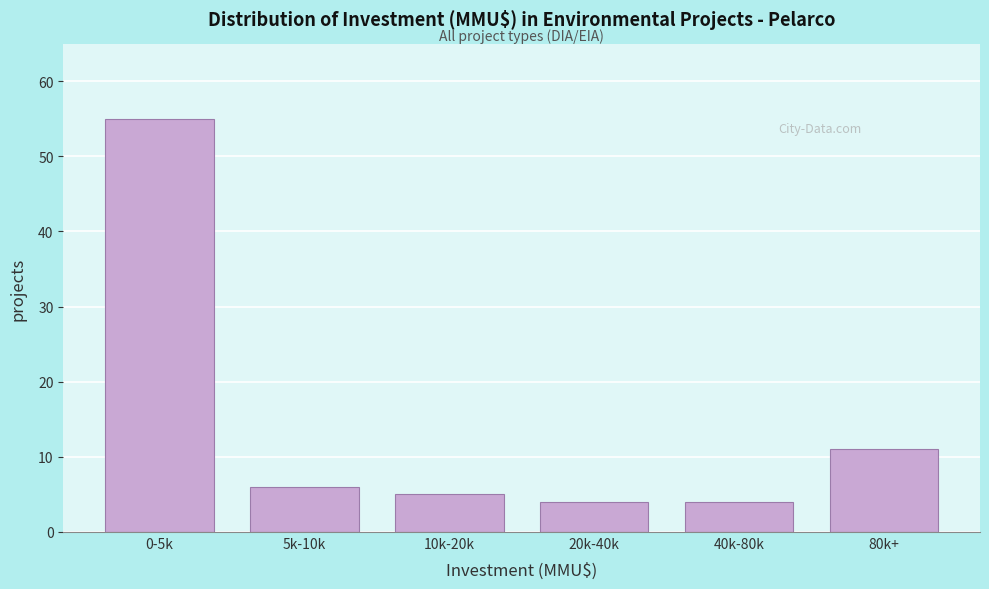

Reading right to left, what are all the values shown in this chart?

11	4	4	5	6	55